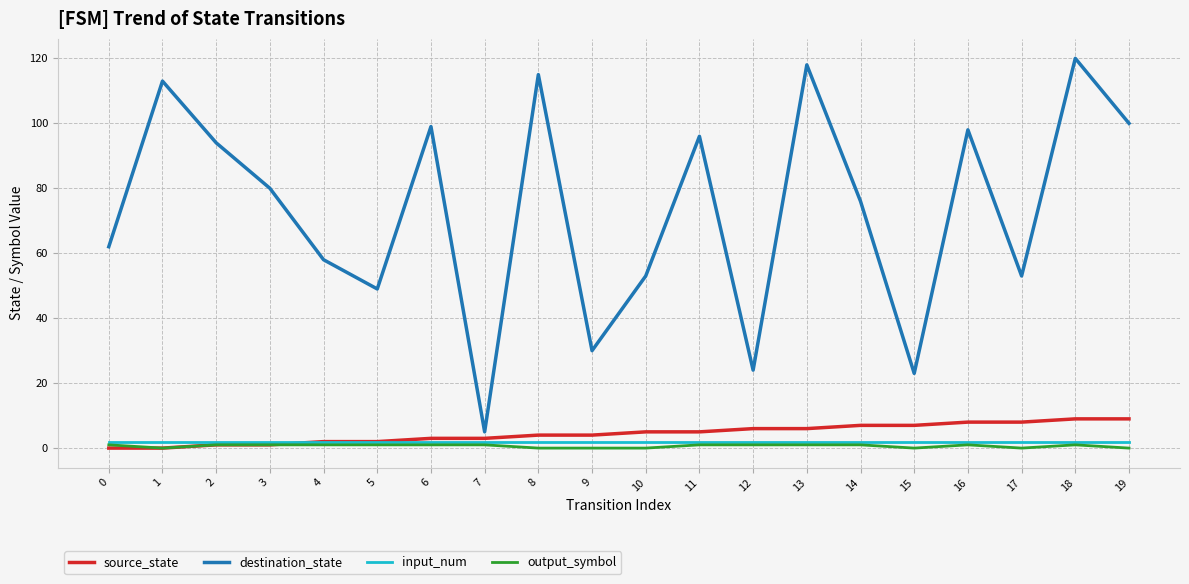

Reading right to left, what are all the values shown in this chart?

source_state: 19=9	18=9	17=8	16=8	15=7	14=7	13=6	12=6	11=5	10=5	9=4	8=4	7=3	6=3	5=2	4=2	3=1	2=1	1=0	0=0
destination_state: 19=100	18=120	17=53	16=98	15=23	14=76	13=118	12=24	11=96	10=53	9=30	8=115	7=5	6=99	5=49	4=58	3=80	2=94	1=113	0=62
input_num: 19=2	18=2	17=2	16=2	15=2	14=2	13=2	12=2	11=2	10=2	9=2	8=2	7=2	6=2	5=2	4=2	3=2	2=2	1=2	0=2
output_symbol: 19=0	18=1	17=0	16=1	15=0	14=1	13=1	12=1	11=1	10=0	9=0	8=0	7=1	6=1	5=1	4=1	3=1	2=1	1=0	0=1